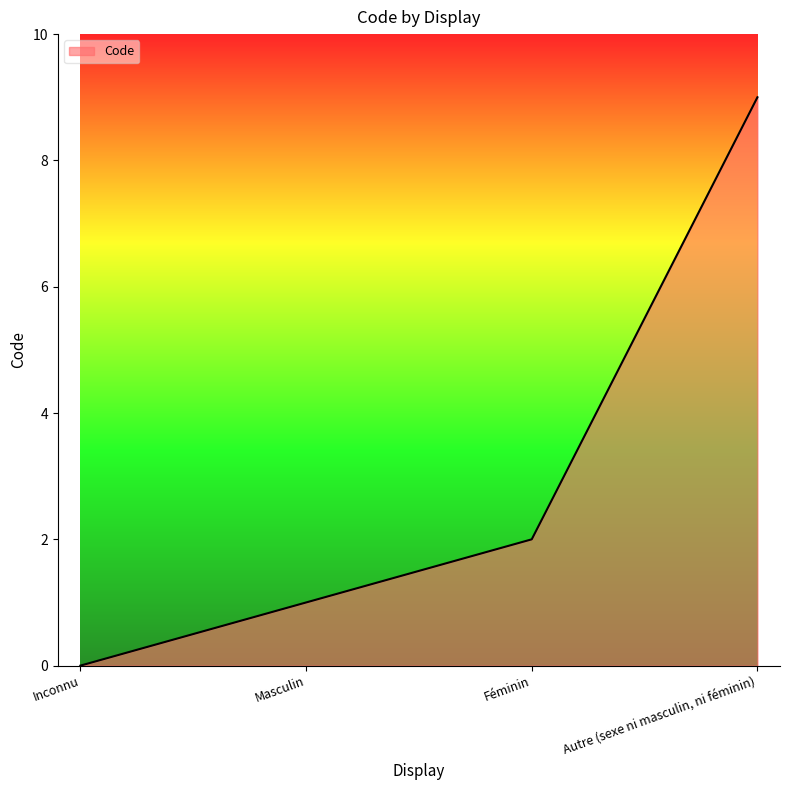

List the labels in order of value, smallest first.

Inconnu, Masculin, Féminin, Autre (sexe ni masculin, ni féminin)